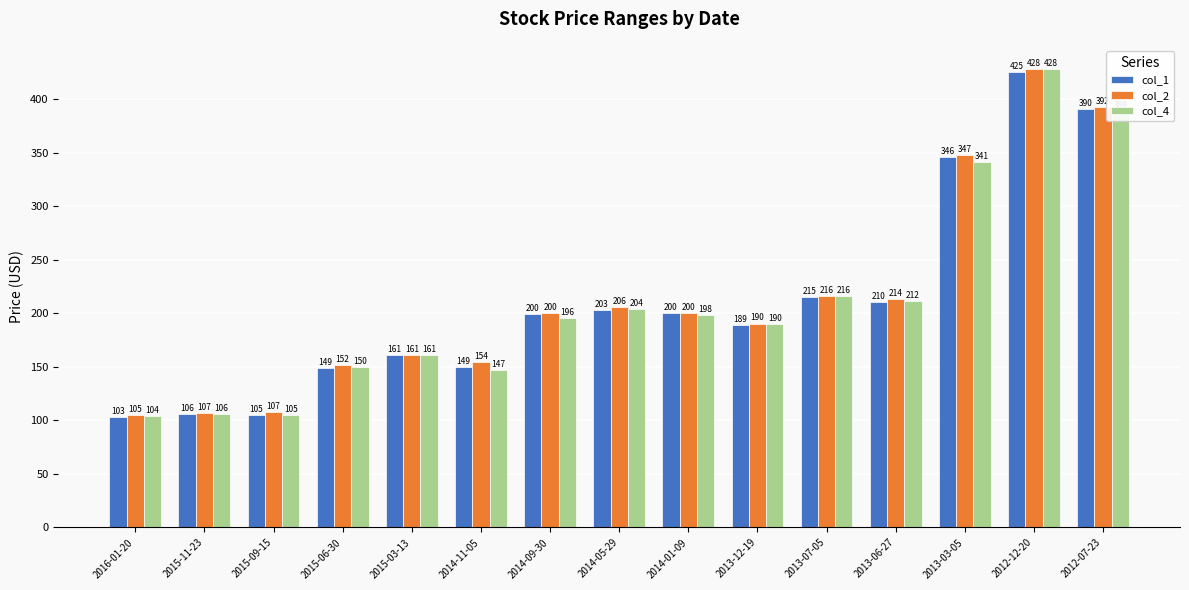

How many bars are there in each group?

3